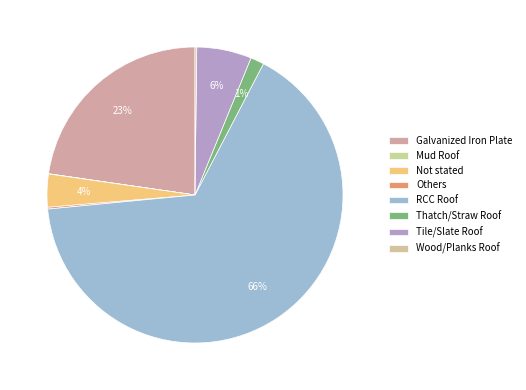

To the nearest percent, what is the difference between the largest and smallest slice percentages?

66%